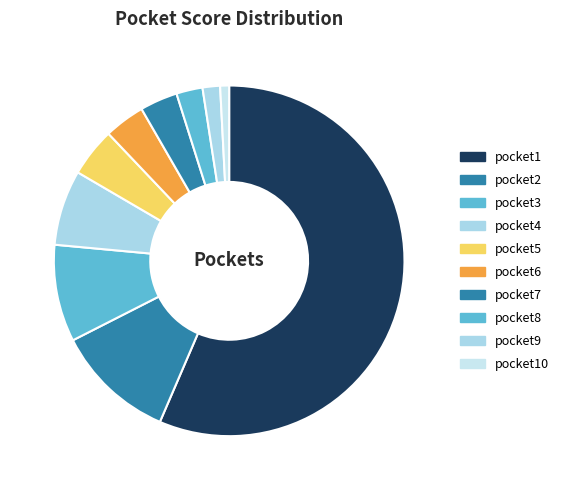

The pocket3 slice represents 1% of the pie. True or false?

False